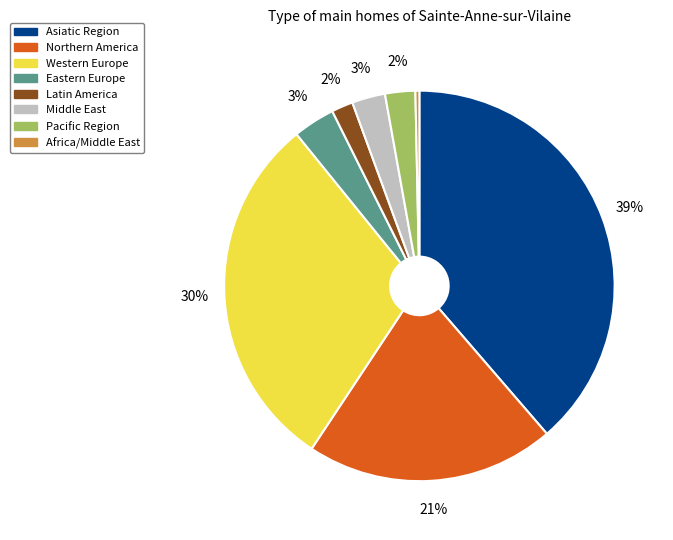

To the nearest percent, what is the combined percentage of Eastern Europe and Northern America?

24%